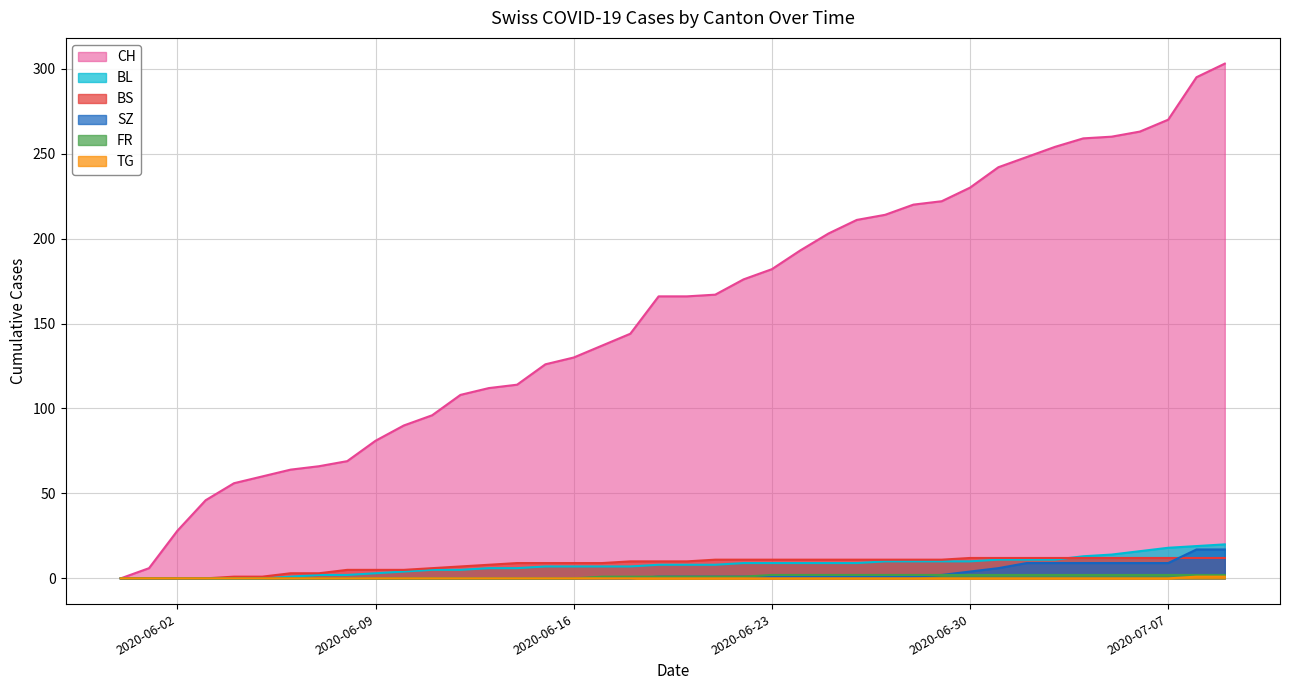

The SZ series shows 6 at 2020-07-01. True or false?

True